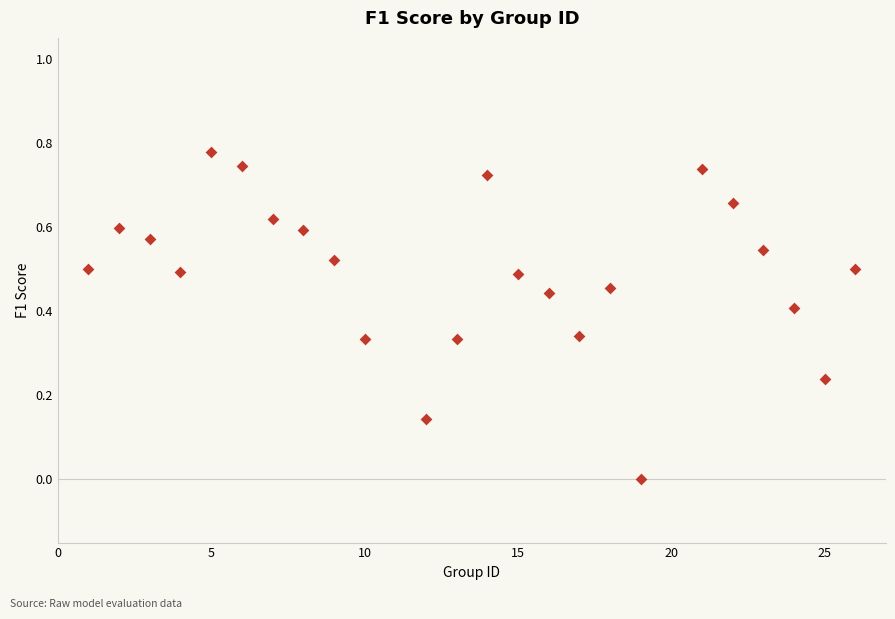

What is the range of X values (max minus min)?

25.0